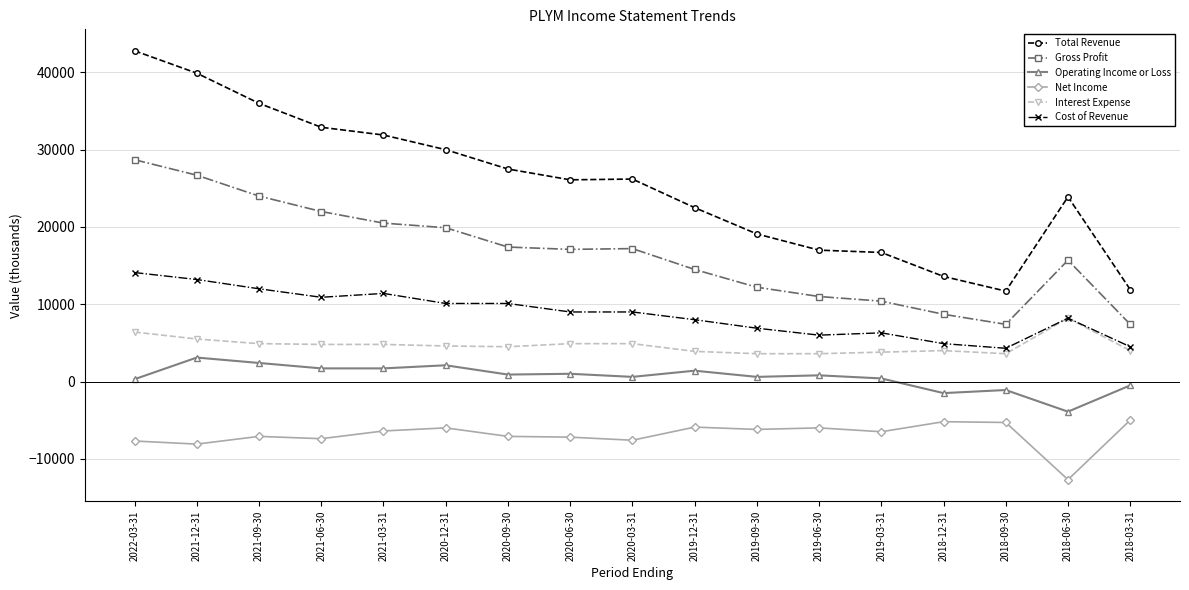

What is the label of the 14th point from the right?

2021-06-30